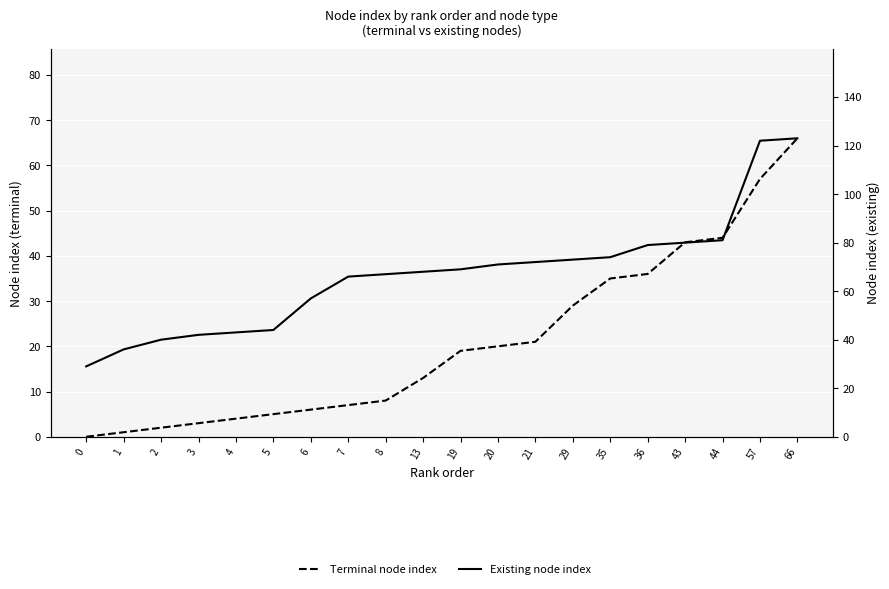

Rank the series by their average value, from highest to lowest.

Existing node index, Terminal node index